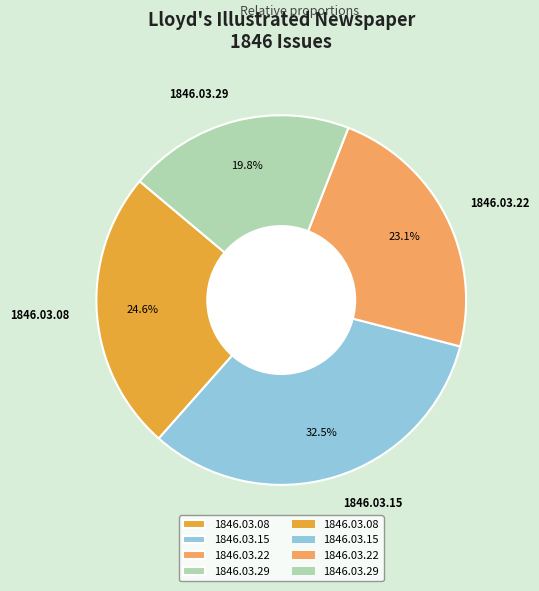

To the nearest percent, what is the difference between the largest and smallest slice percentages?

13%